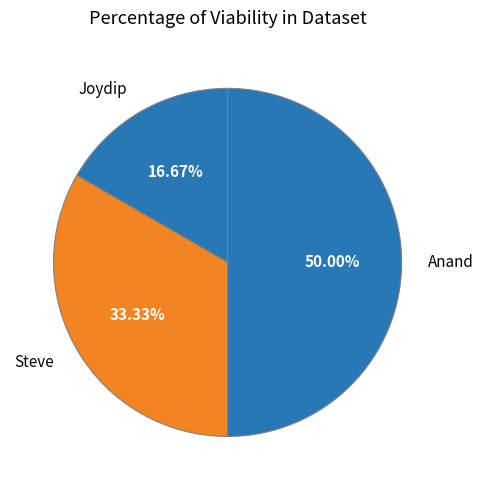

Approximately how many times larger is the value at Joydip compared to Steve?

0.5